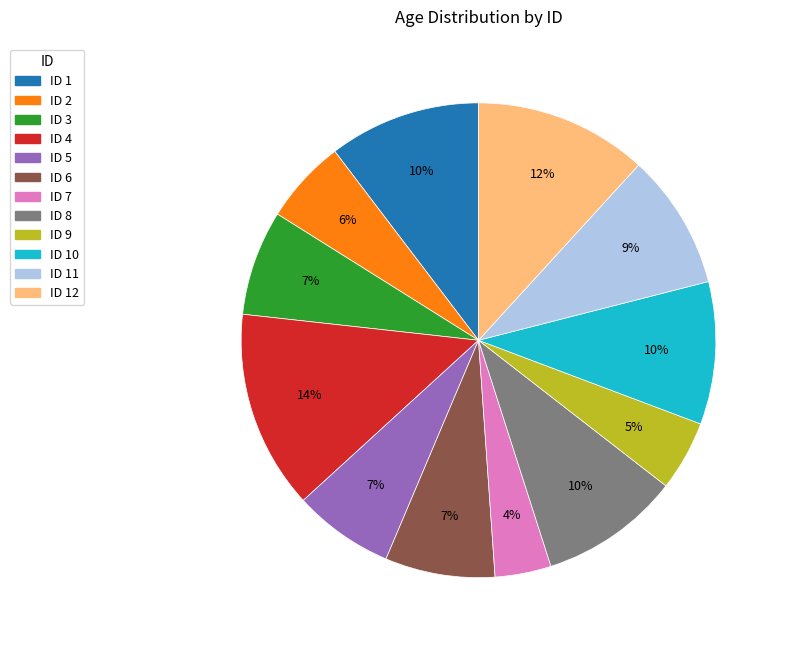

To the nearest percent, what is the difference between the largest and smallest slice percentages?

10%